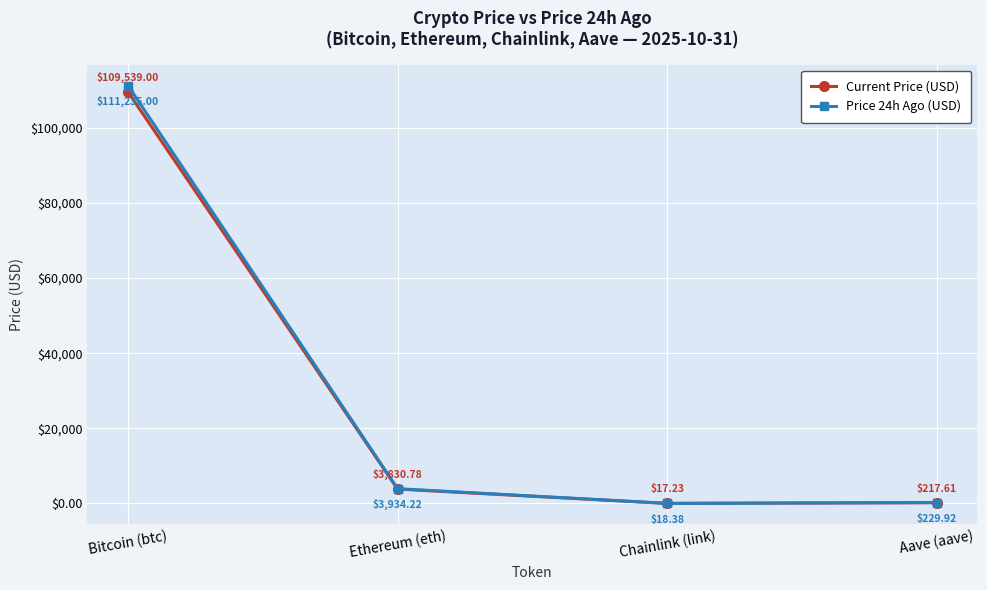

Which series has the widest spread of values?

Price 24h Ago (USD)